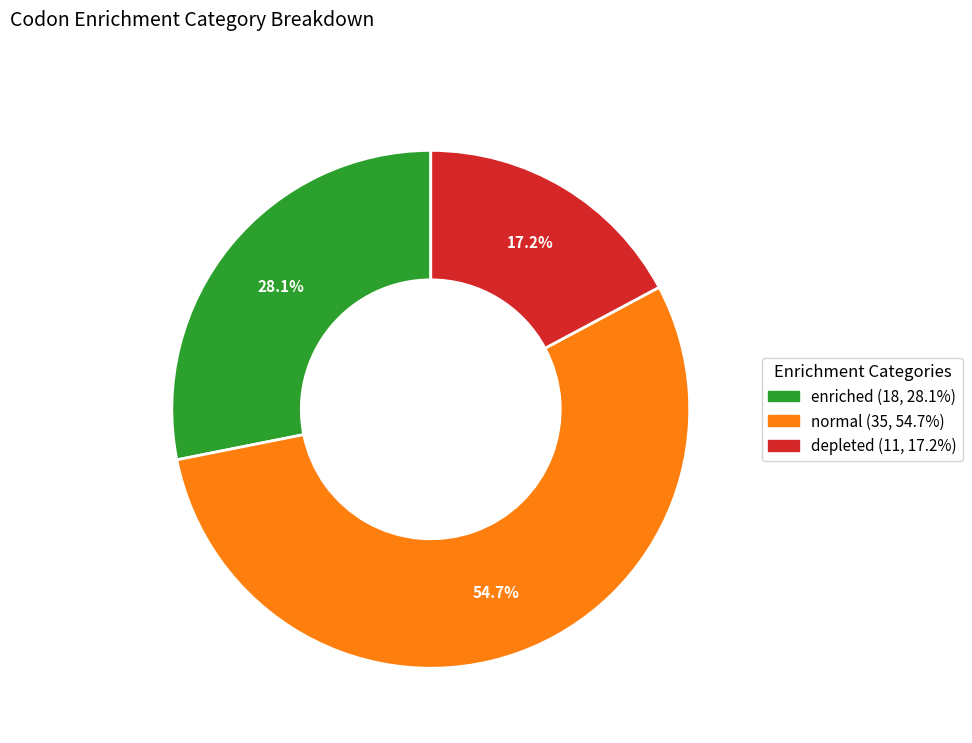

What percentage is NOT represented by enriched?

71.9%